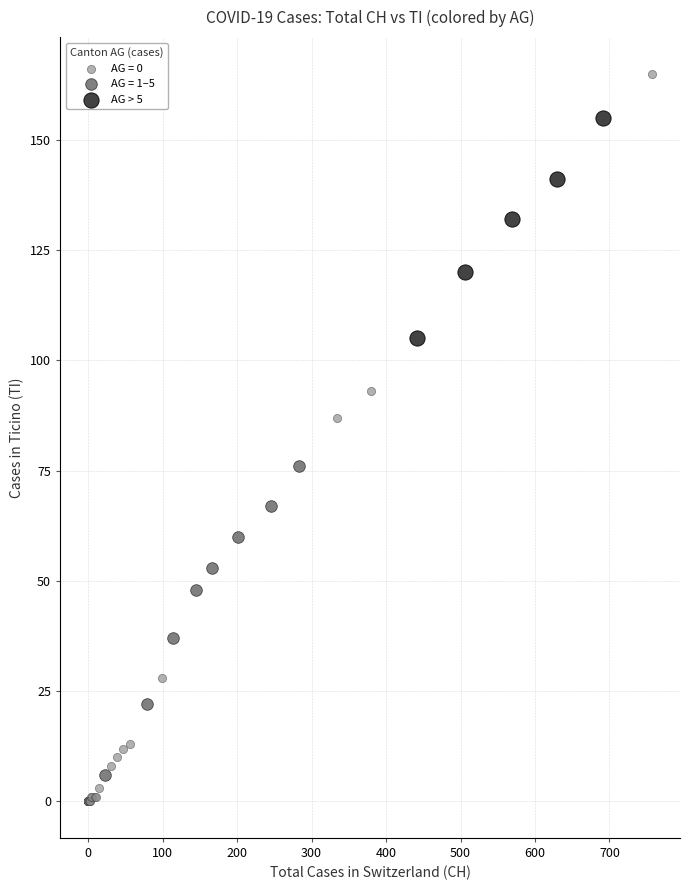

Which series has the widest spread of Y values?

AG = 0